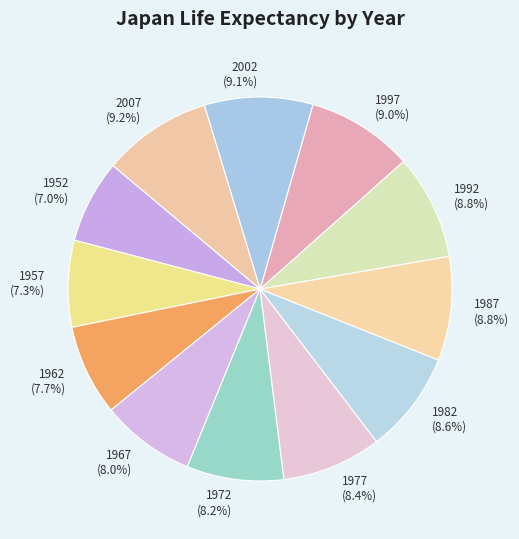

Is it true that 1957 is 7% of the pie?

True